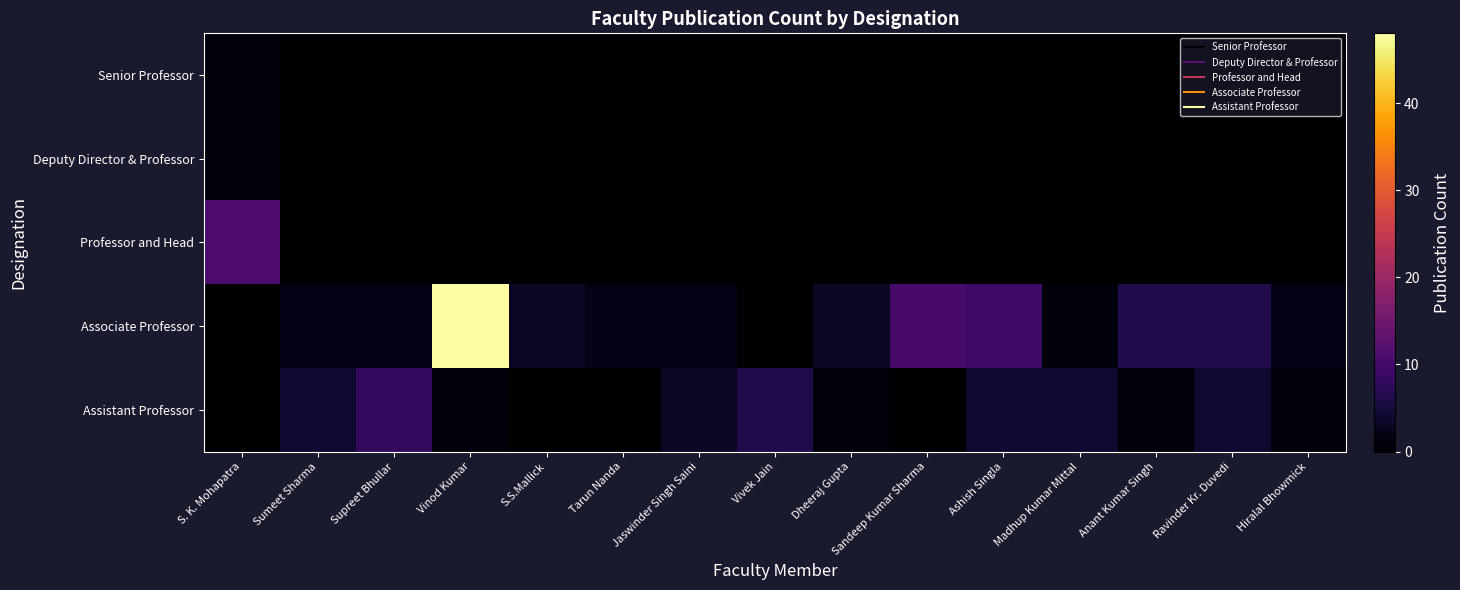

How many series are shown in this chart?

5